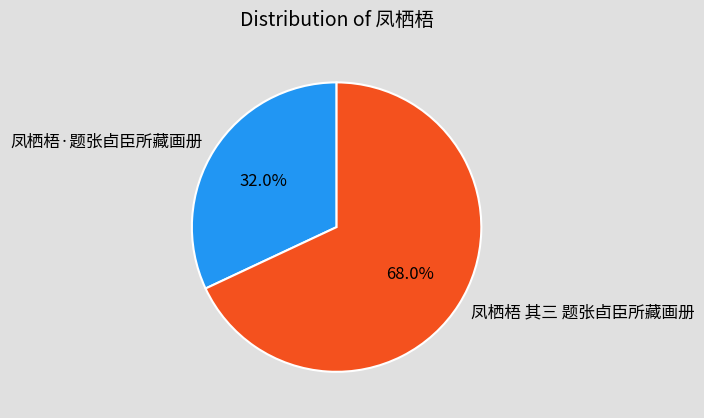

Rank the categories by value from lowest to highest.

凤栖梧·题张卣臣所藏画册, 凤栖梧 其三 题张卣臣所藏画册